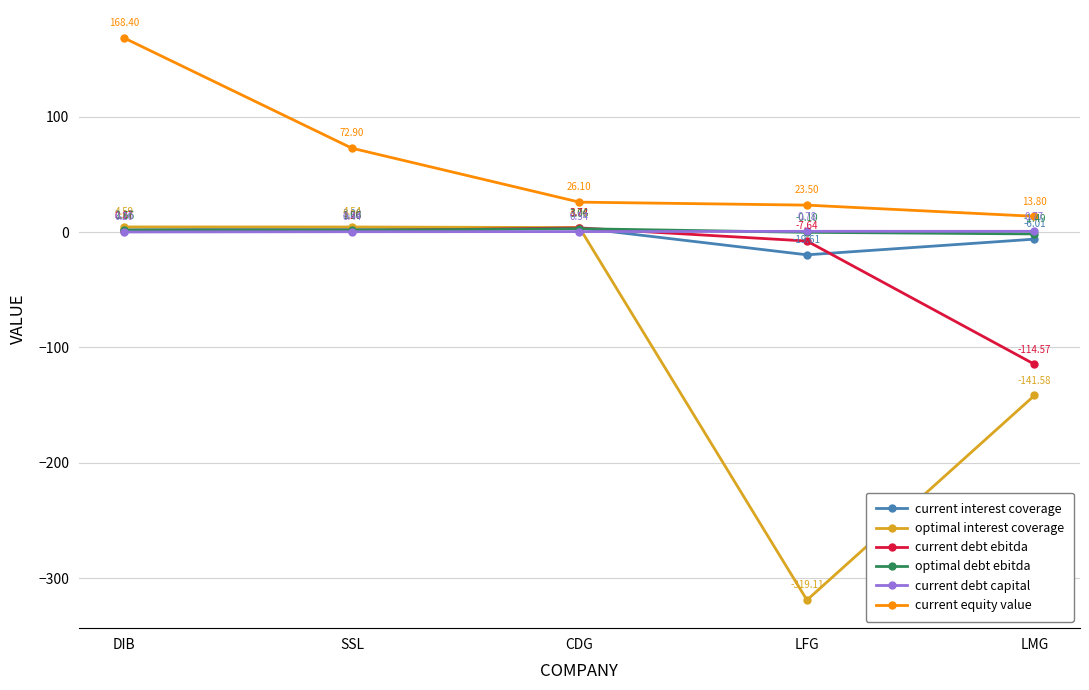

Is the value of optimal debt ebitda at SSL greater than the value of optimal interest coverage at LMG?

Yes